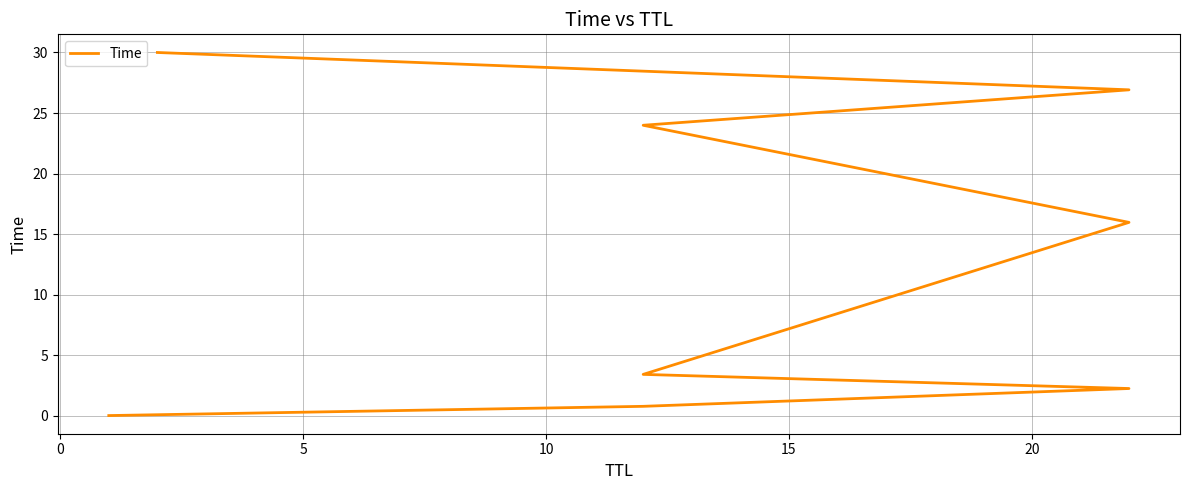

The chart shows a value of 0.0 at −5. True or false?

False